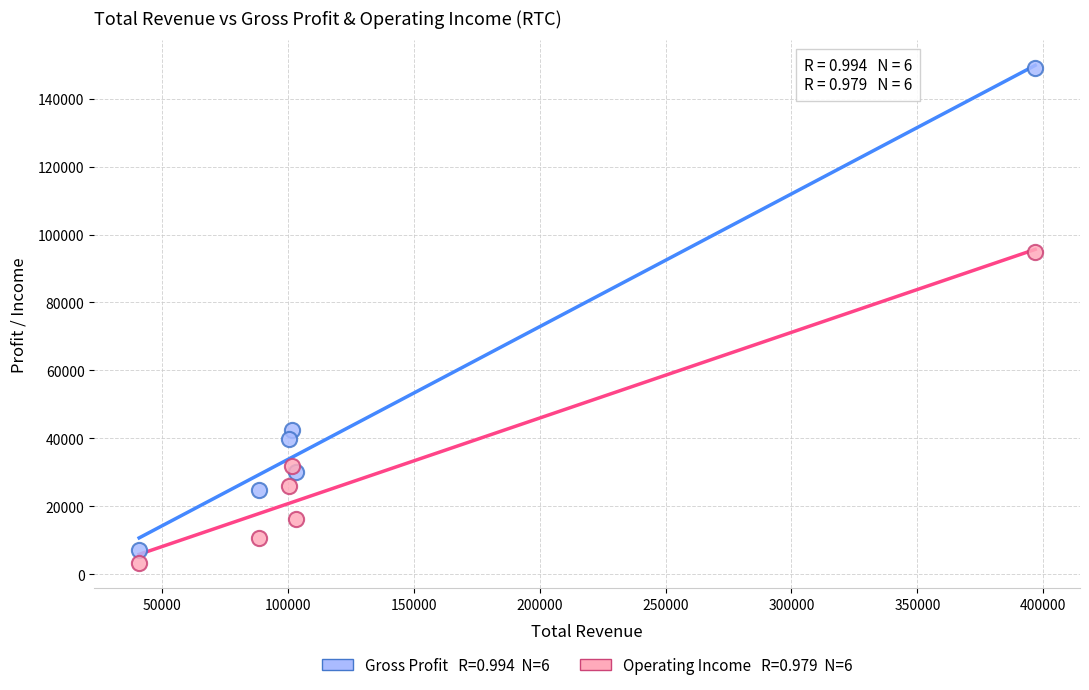

Across all data points, what is the average X value?

138617